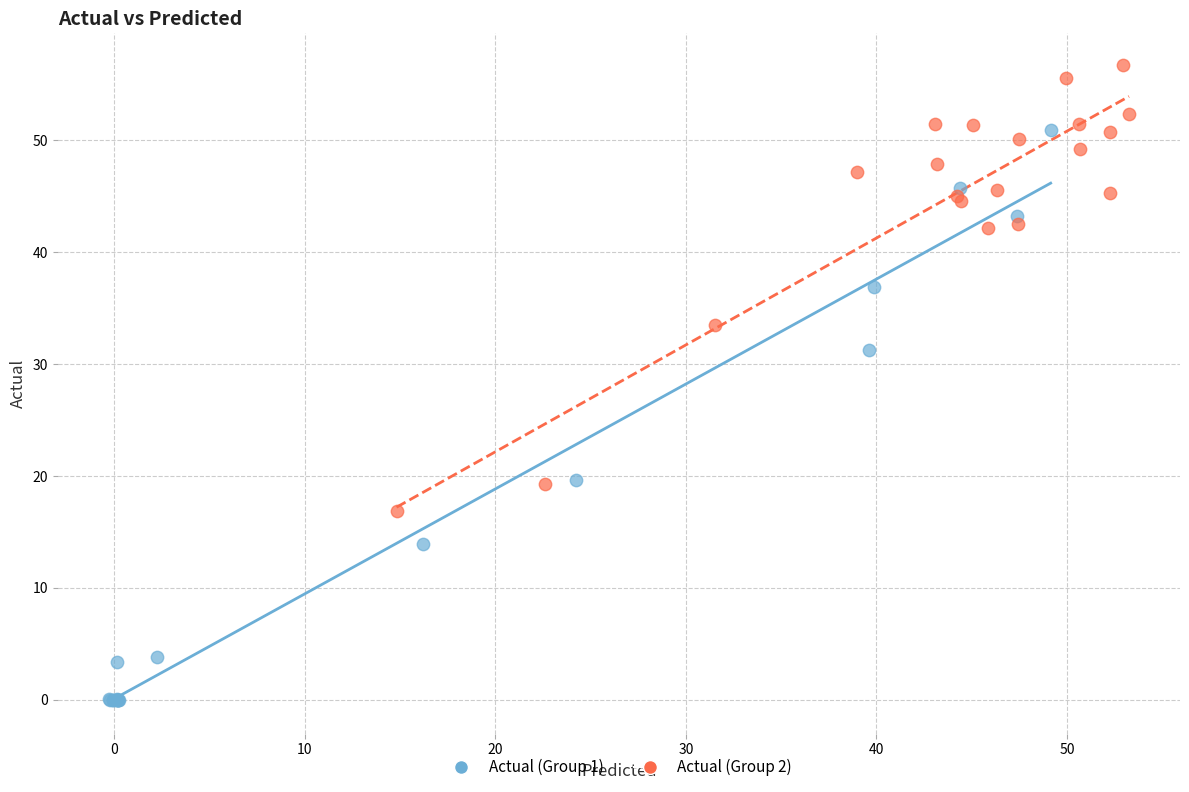

What are all the series names shown in the legend?

Actual (Group 1), Actual (Group 2)